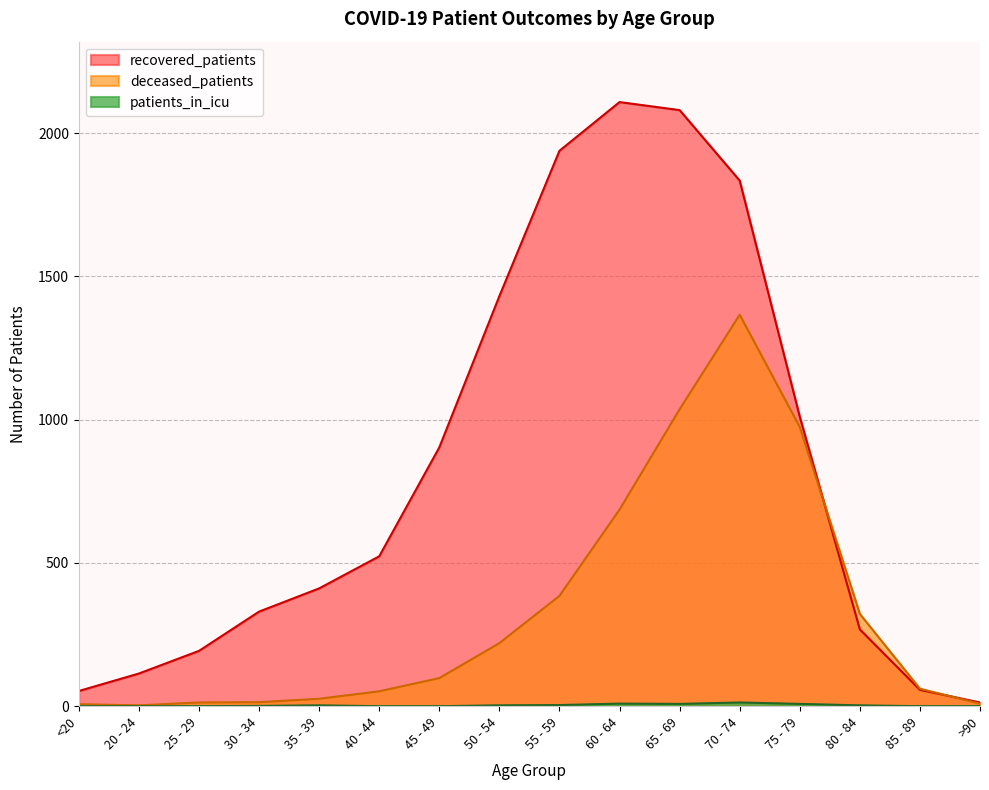

Which has a higher value, 35 - 39 or 20 - 24?

35 - 39